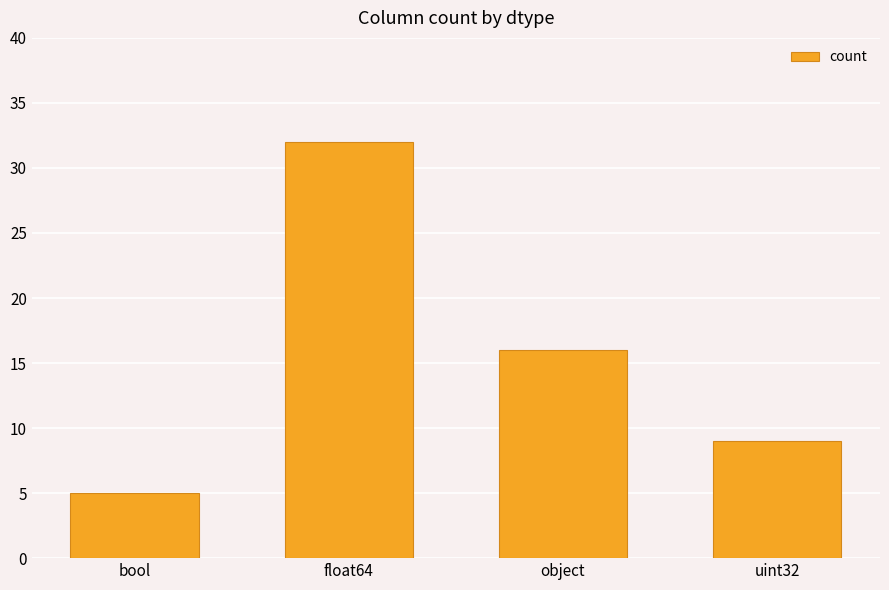

The value at bool is 5. True or false?

True